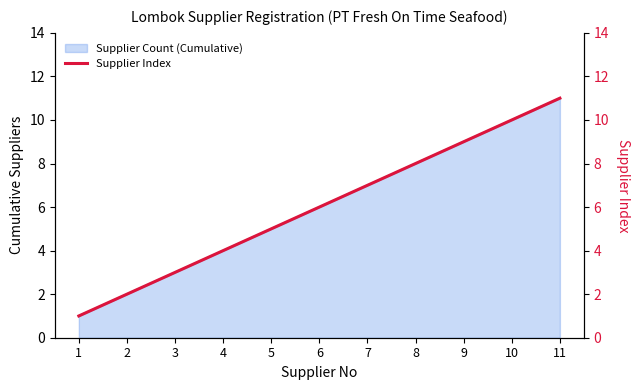

What is the change in value from 2 to 11?

+9